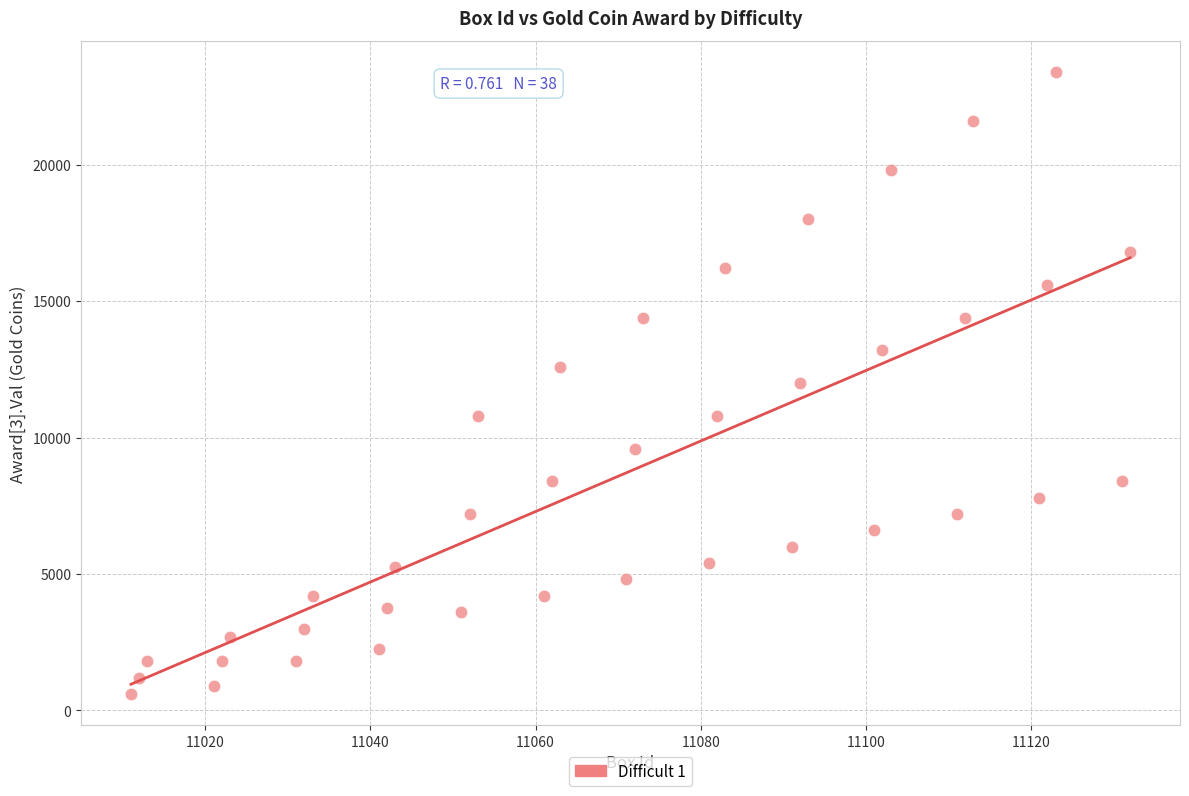

What is the range of Y values (max minus min)?

22800